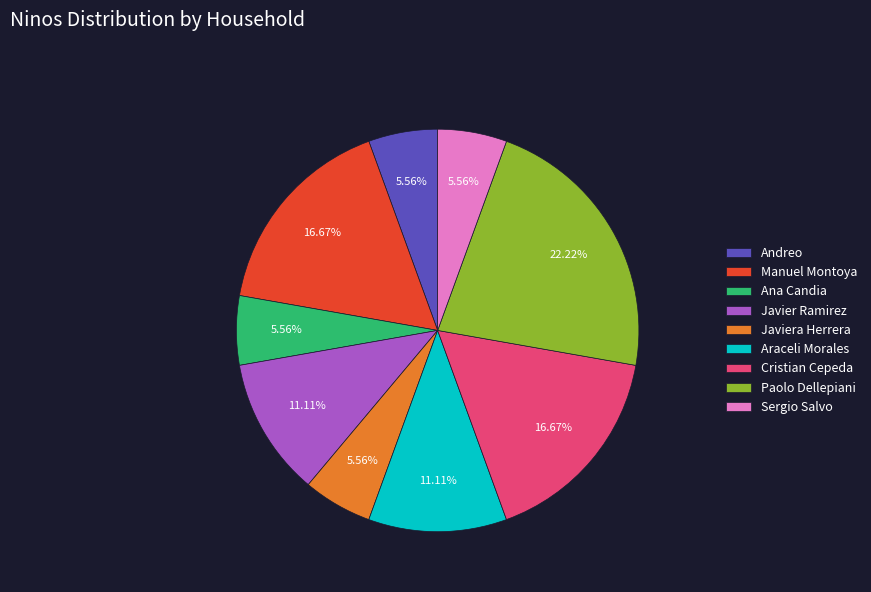

What is the ratio of the value at Cristian Cepeda to the value at Paolo Dellepiani?

0.8